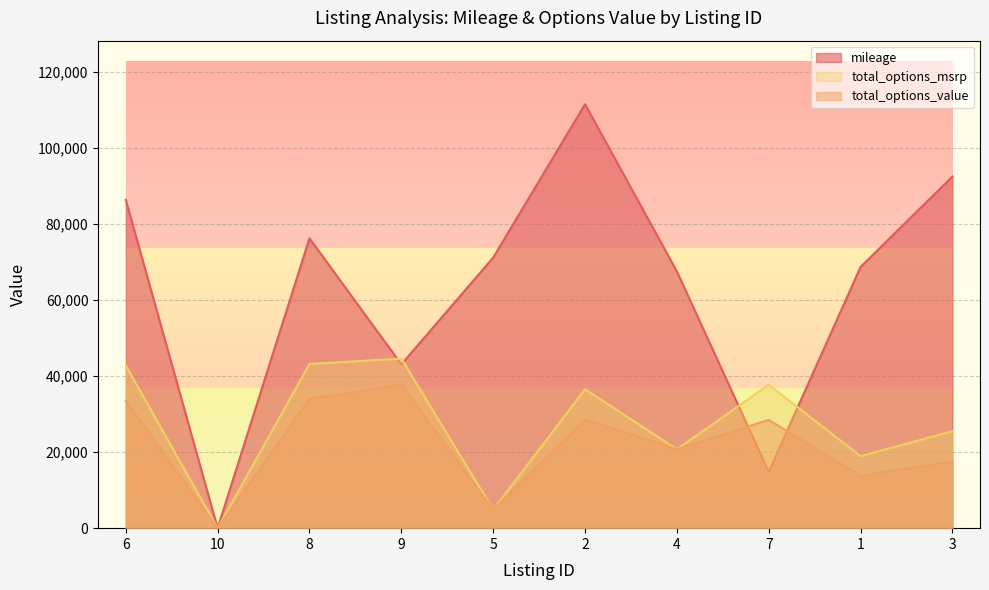

Where is total_options_value nearest to the value 18880?

3